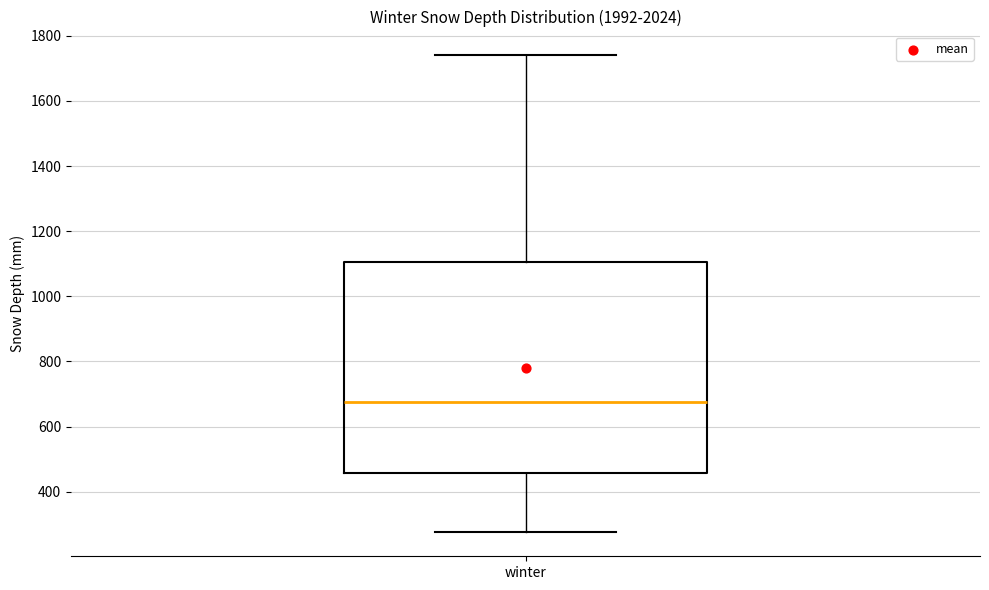

Read this box plot against the y-axis: the position of the median line, the range covered by the box, and the ends of both whiskers. The values are not printed on the chart, so give them approximately, as read against the axis.

median 680, box 460 to 1100, whiskers 280 to 1740